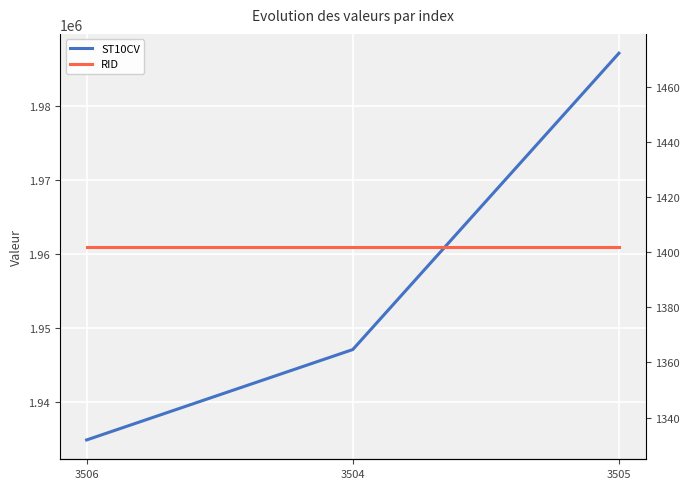

What is the minimum value shown in the chart?

1402